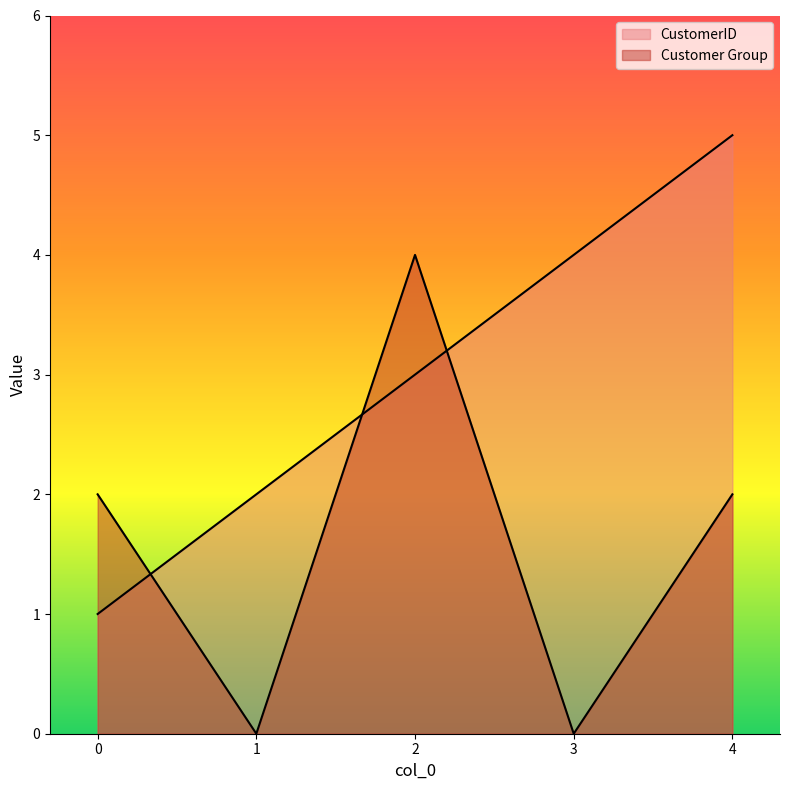

What is the value of the Customer Group point at the 3rd from the left?

4